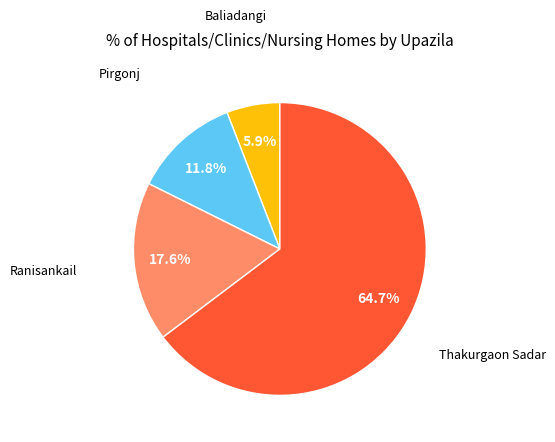

Does any single category account for the majority?

Yes